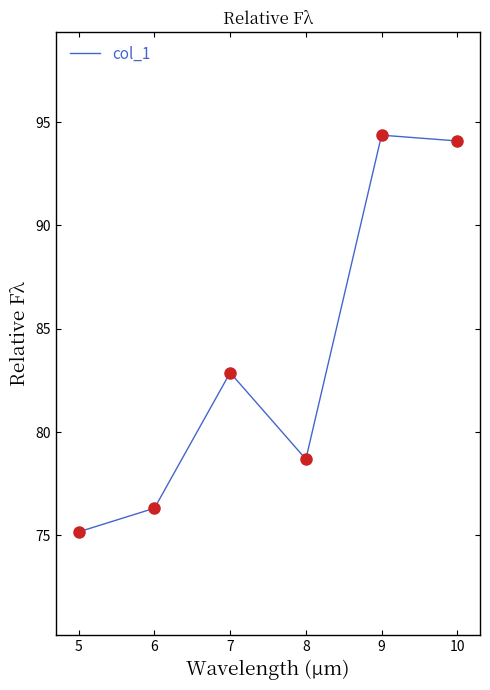

What is the change in value from 8 to 9?

+15.7